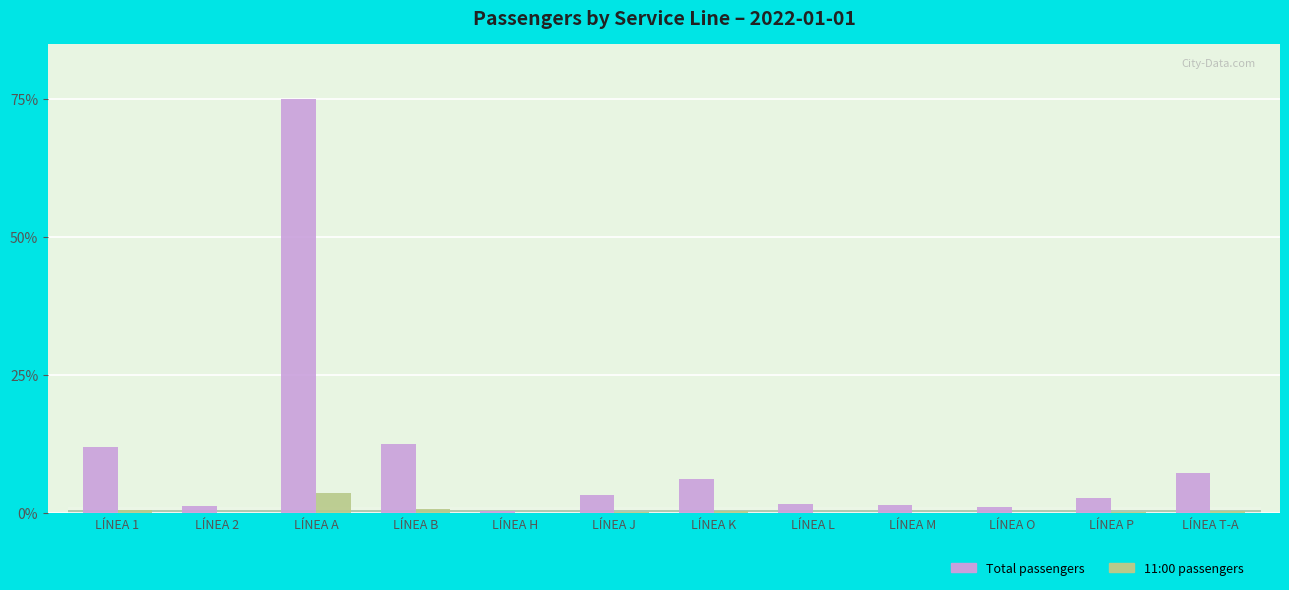

Reading left to right, what are all the values shown in this chart?

Total (col_22): 12.0	1.3	75.0	12.6	0.4	3.4	6.3	1.7	1.5	1.2	2.8	7.3
col_10 (11:00): 0.6	0.1	3.6	0.7	0.0	0.2	0.4	0.1	0.1	0.1	0.2	0.4